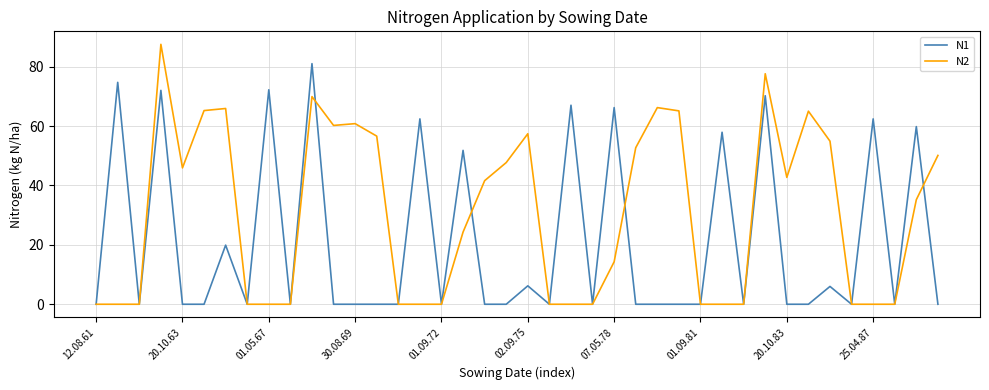

What is the maximum value shown in the chart?

87.5